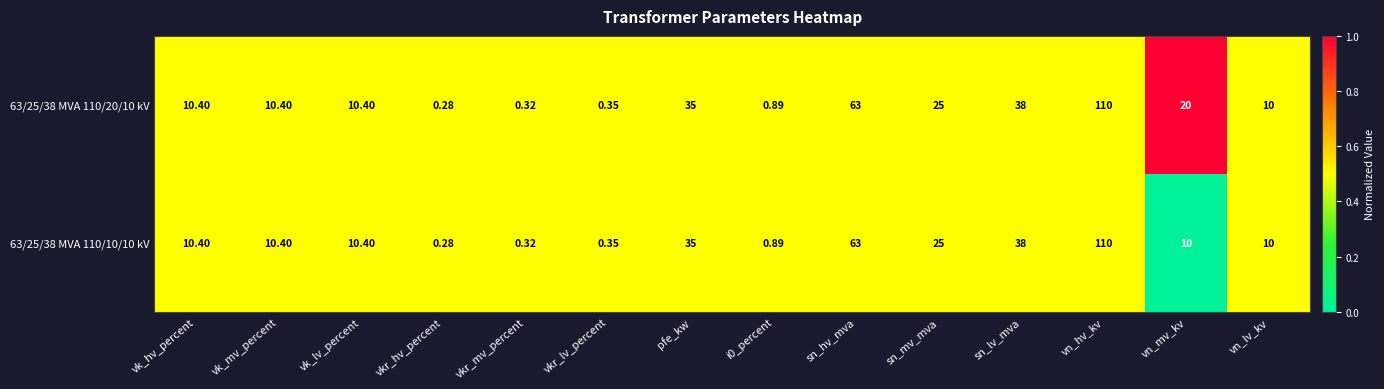

Which category has the highest value in the 63/25/38 MVA 110/20/10 kV series?

vn_hv_kv